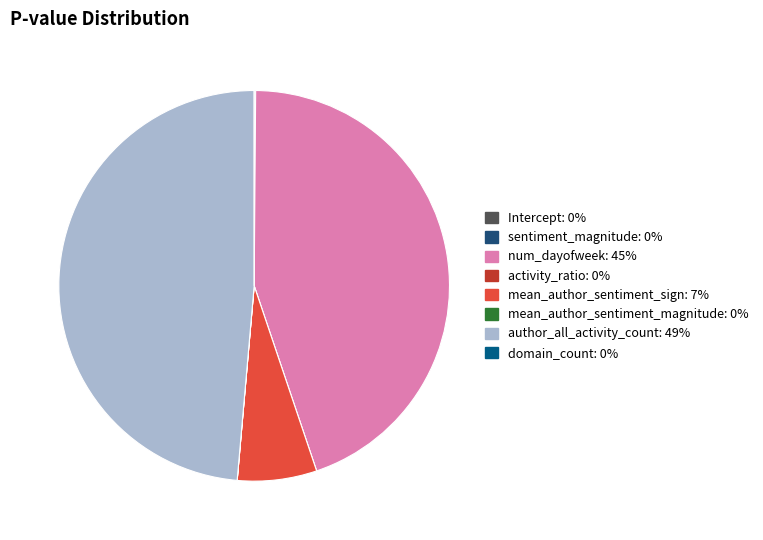

Count the number of slices in the pie.

8